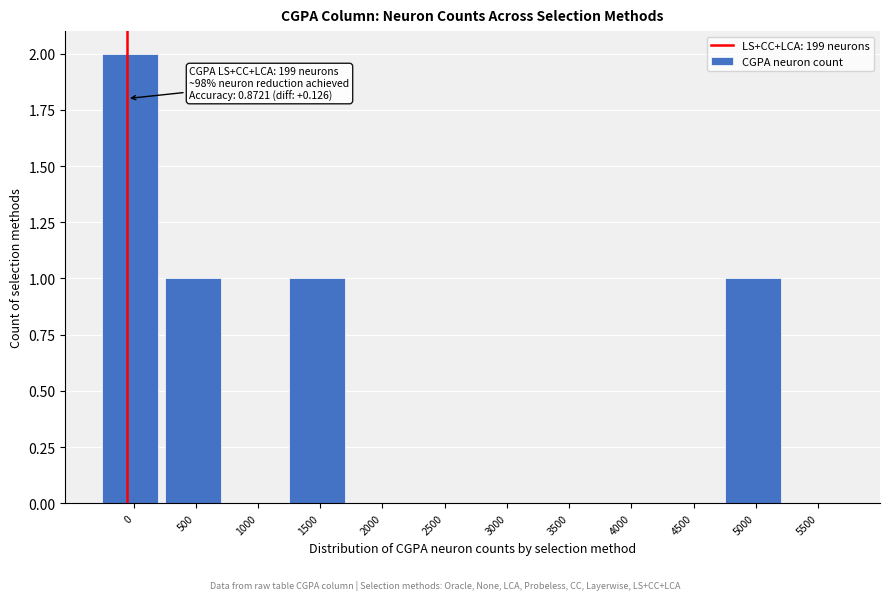

Reading right to left, list all the values displayed in this chart.

5500=0	5000=1	4500=0	4000=0	3500=0	3000=0	2500=0	2000=0	1500=1	1000=0	500=1	0=2